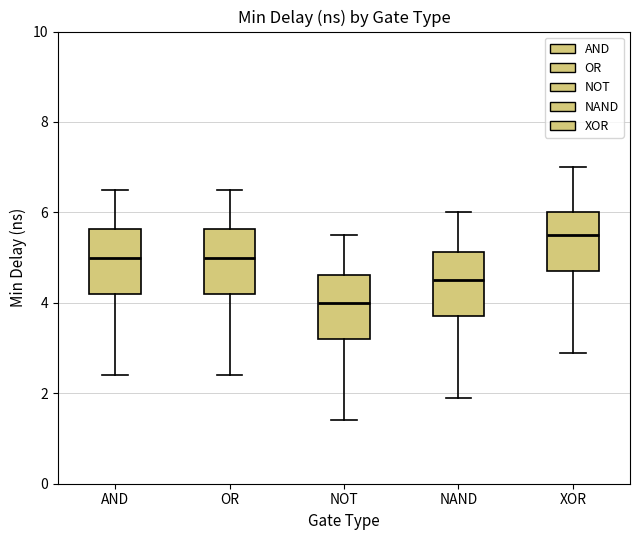

Where does the lower whisker of the box for NAND end on the y-axis? The values are not printed on the chart, so give them approximately, as read against the axis.

2.0